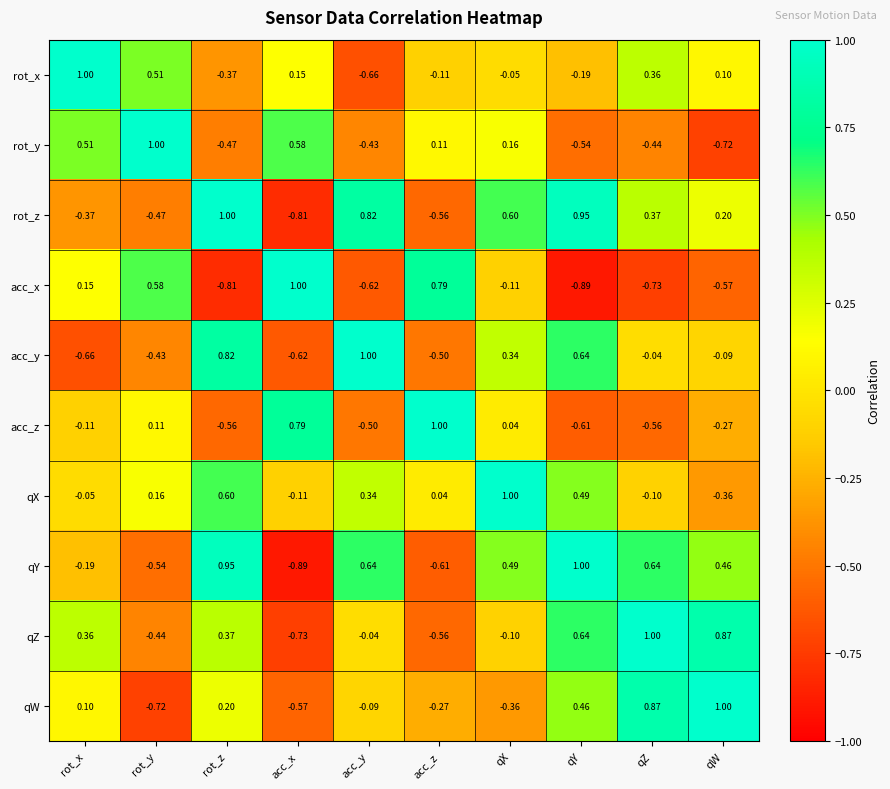

What is the spread (max minus min) of values at rot_y?

1.7